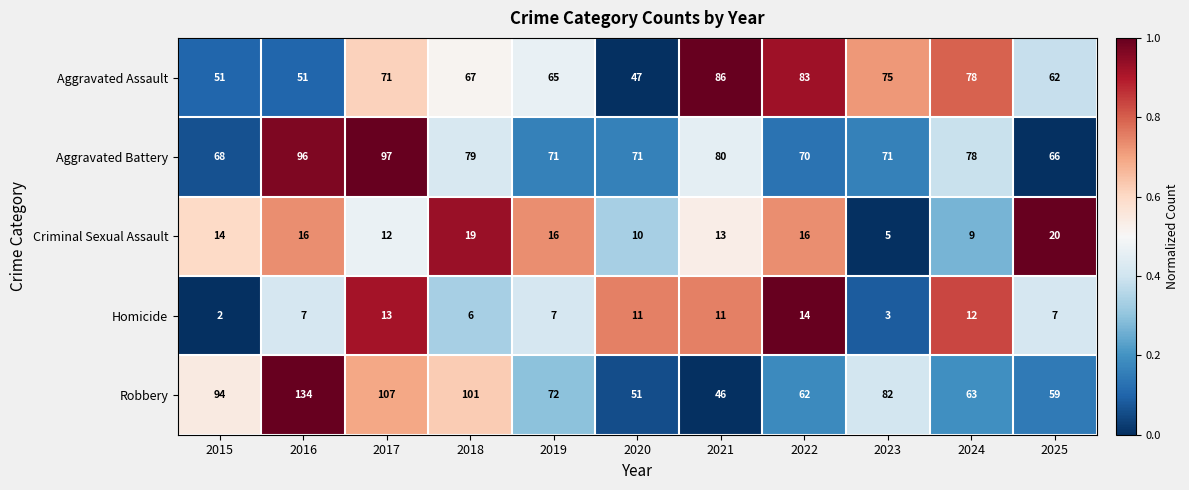

At which category is the sum across all series the highest?

2016